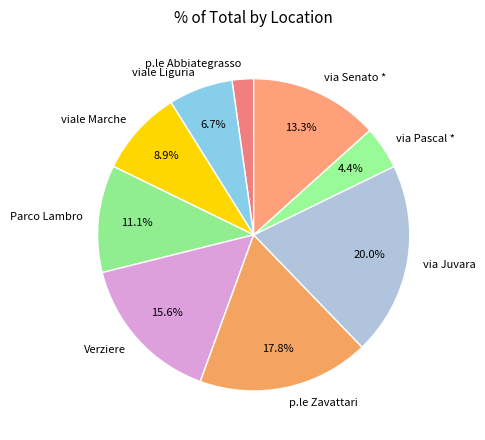

What is the largest slice in the pie chart?

via Juvara